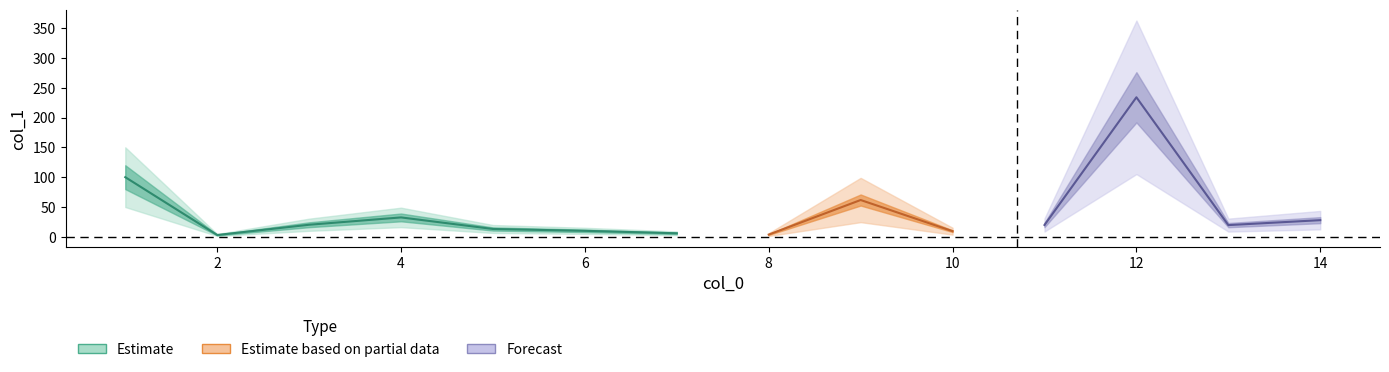

How many interior local valleys (lower than both neighbors) does the data have?

4